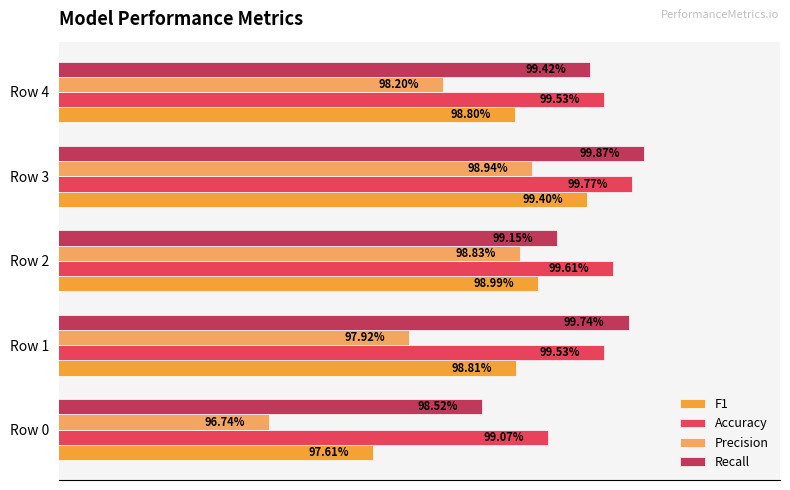

What are all the series names shown in the legend?

F1, Accuracy, Precision, Recall